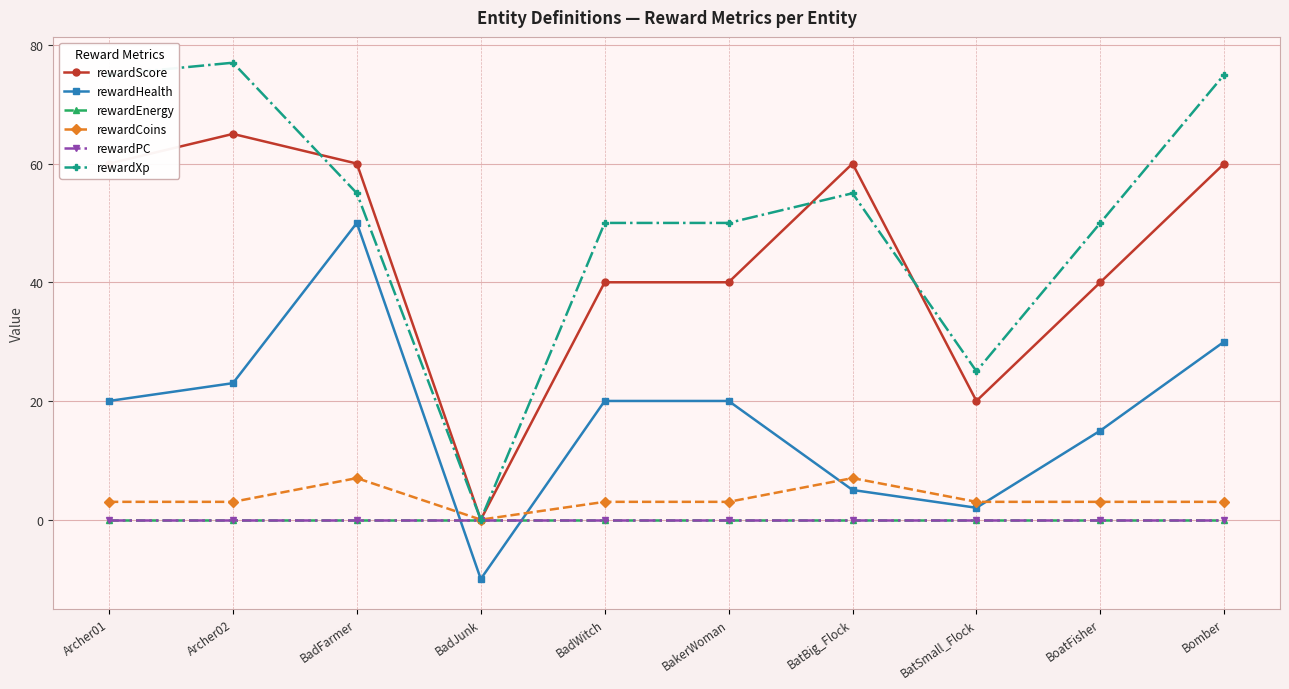

Count the rewardCoins values in the range 3 to 4.

7